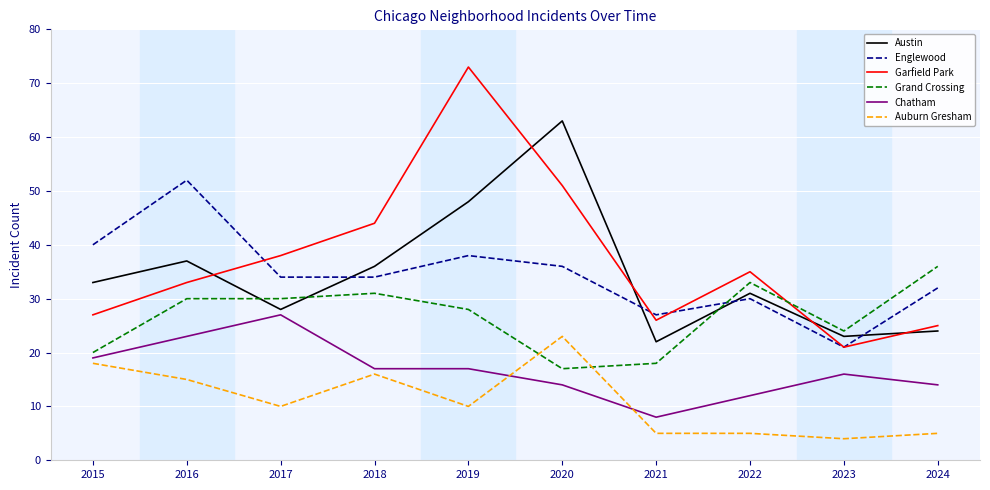

Between 2017 and 2023, which series saw the biggest shift?

Garfield Park